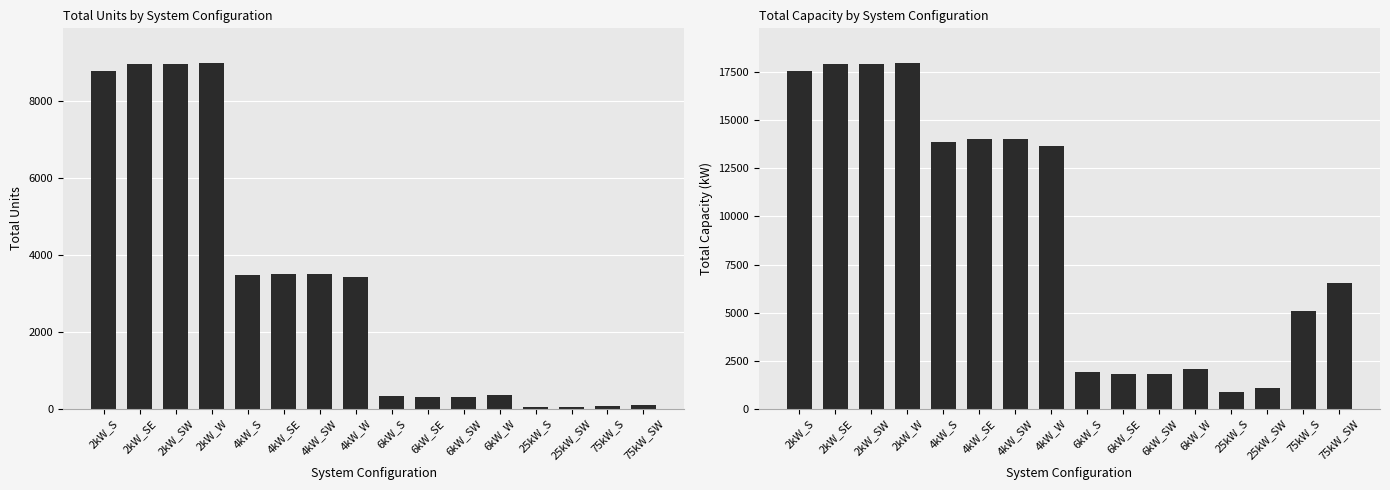

What position from the right is 75kW_S?

2